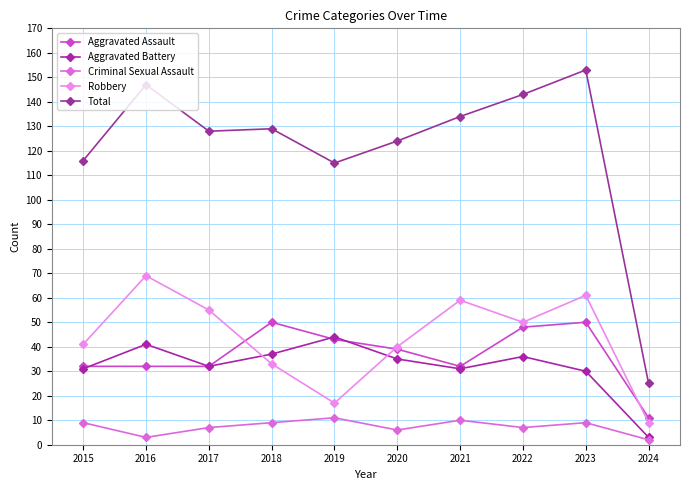

The value of Aggravated Battery at 2019 is 44. True or false?

True